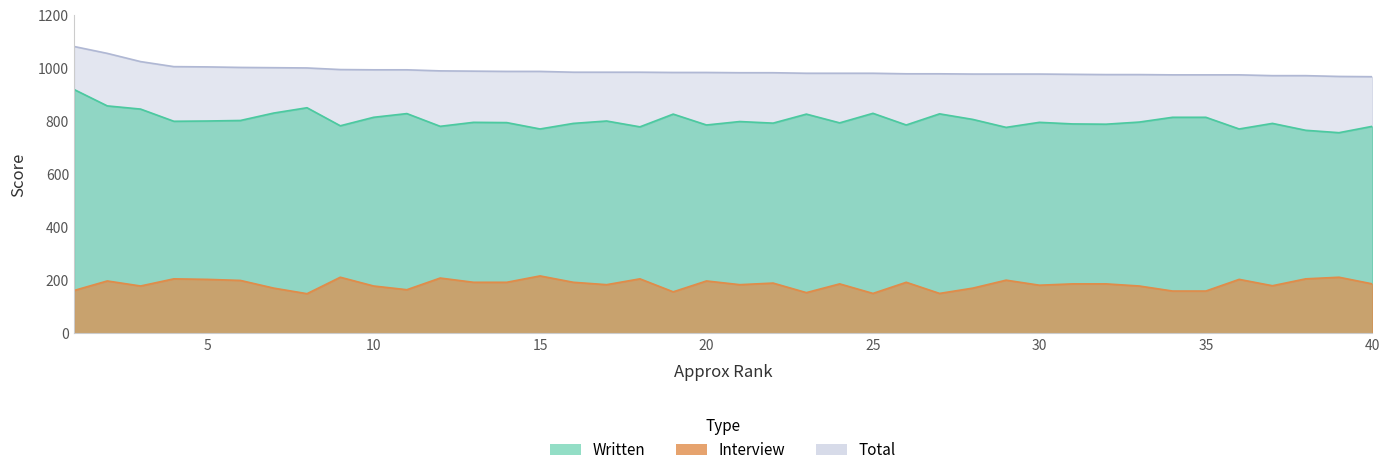

The Written series shows 801 at 17. True or false?

True